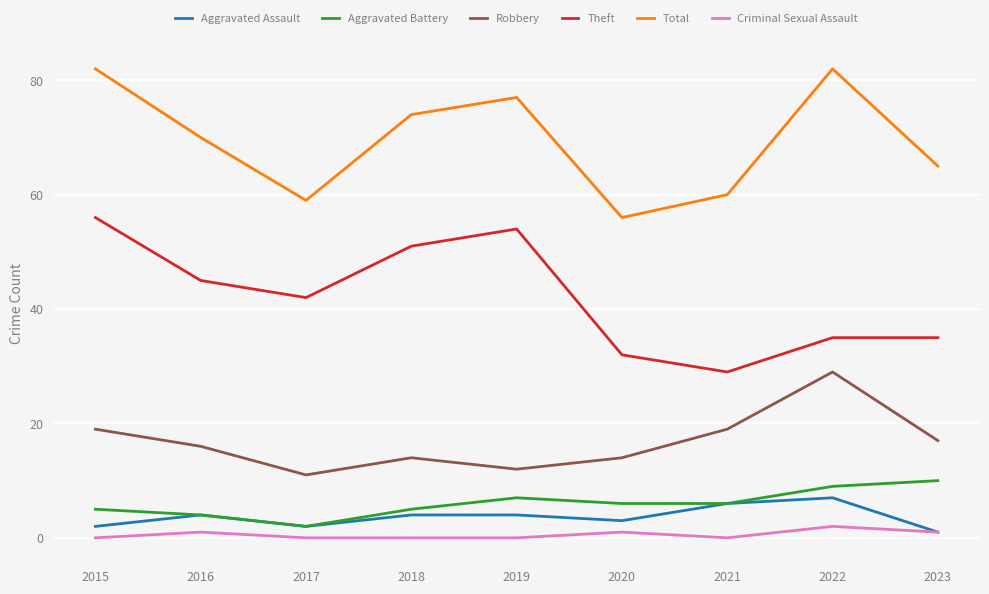

True or false: Theft and Aggravated Assault cross at least once.

False